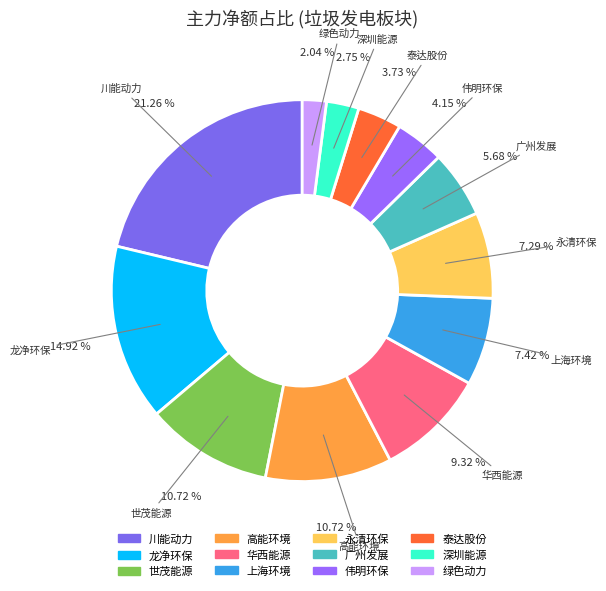

Combined, do 永清环保 and 龙净环保 account for over 50%?

No